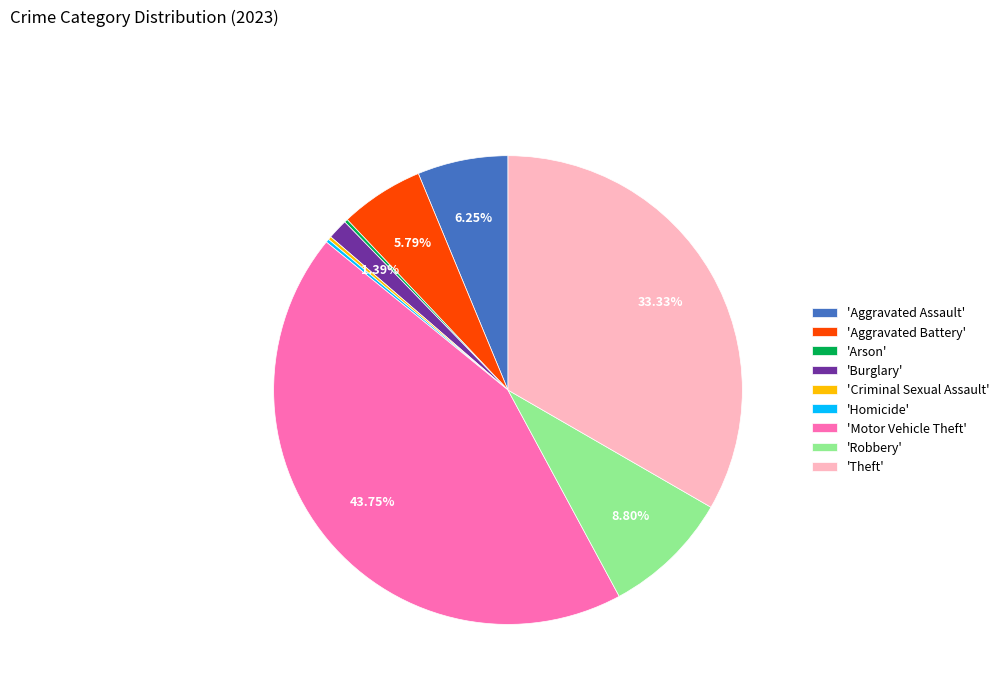

To the nearest percent, what is the average slice percentage?

11%